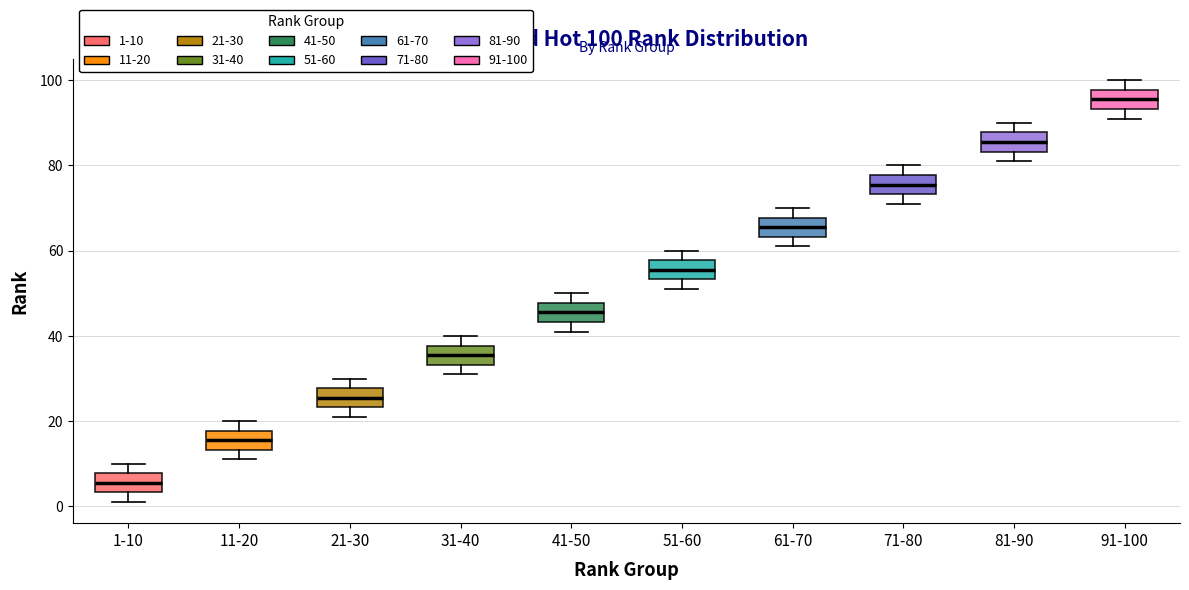

Which box's median line is the highest?

91-100